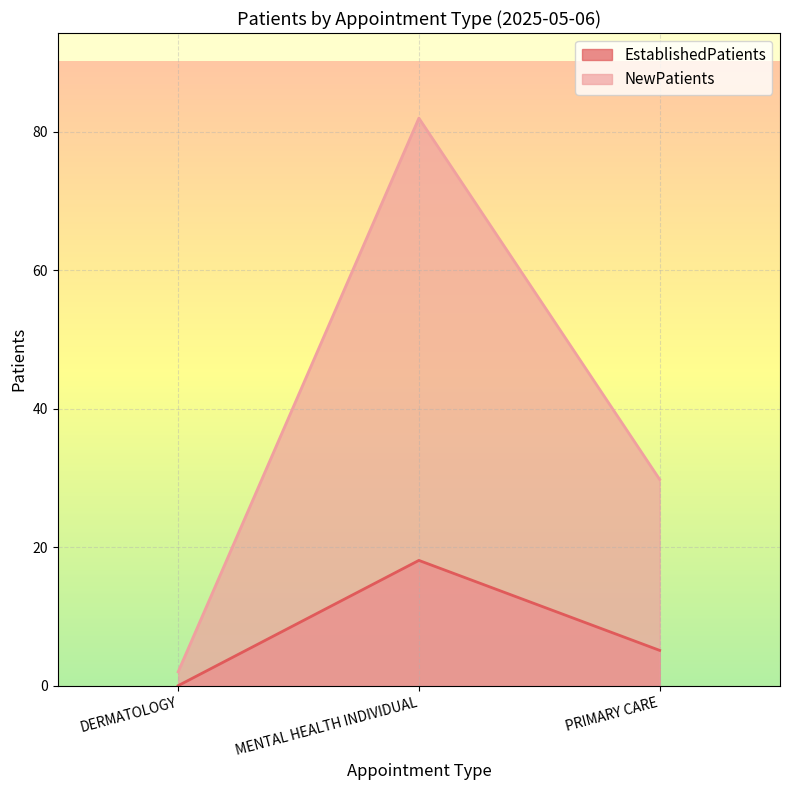

How many categories are shown in the chart?

3